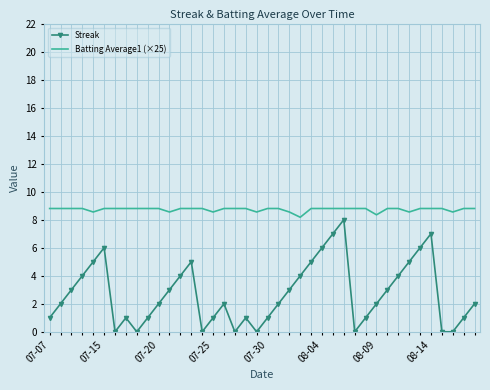

Which series has the largest range (max minus min)?

Streak